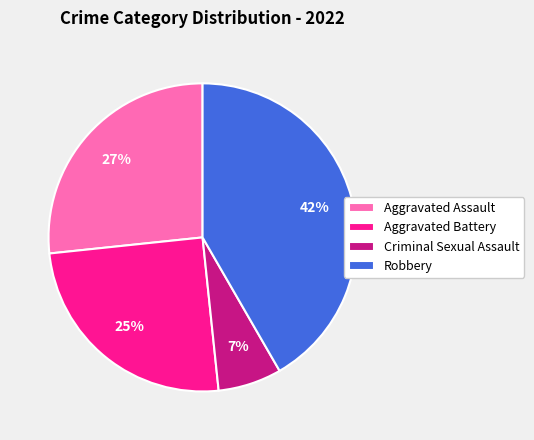

To the nearest percent, what percentage of the pie is Aggravated Assault?

27%